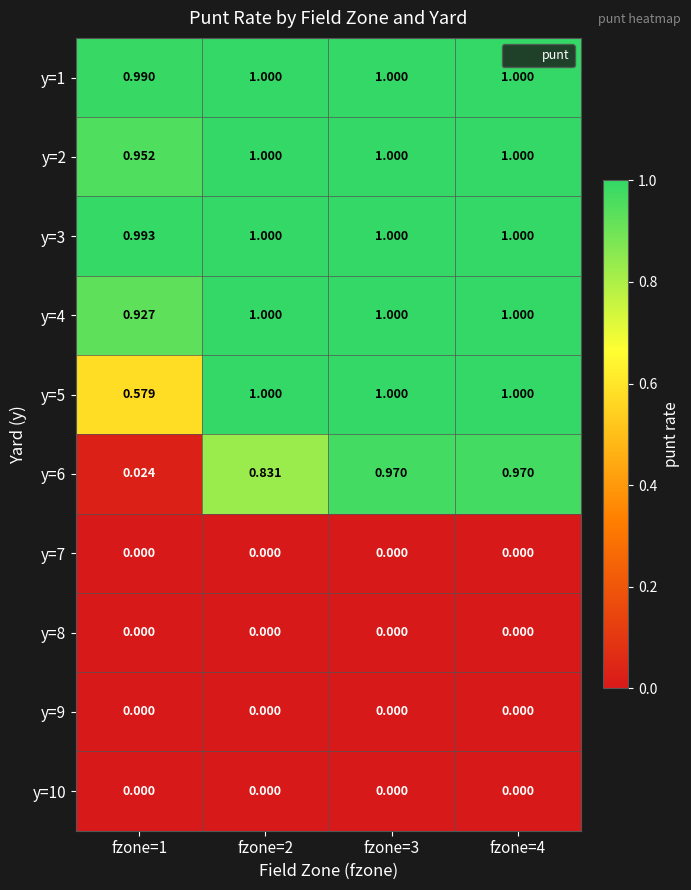

Is the value of y=6 at fzone=2 greater than the value of y=9 at fzone=3?

Yes